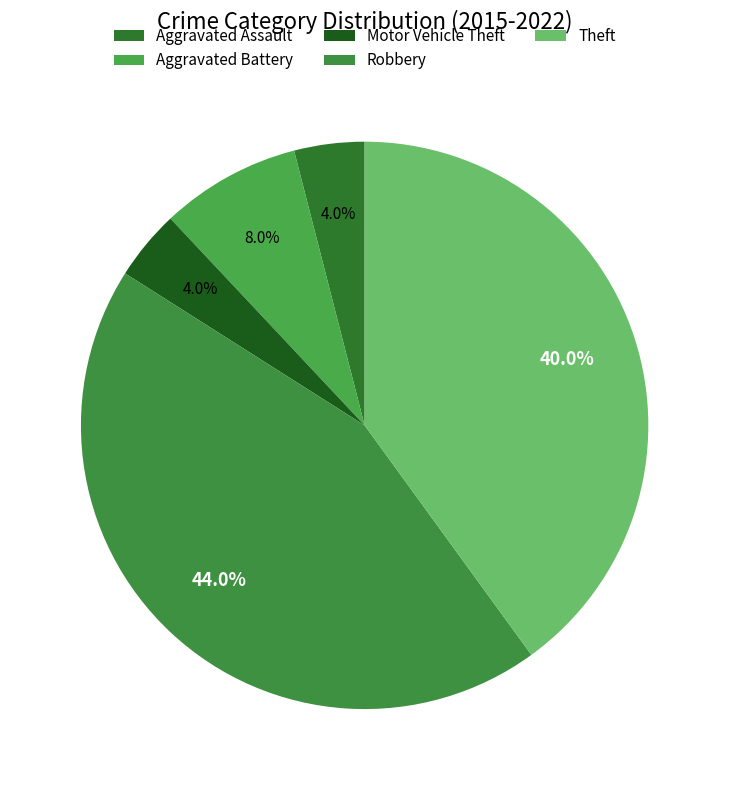

How many slices are in this pie chart?

5